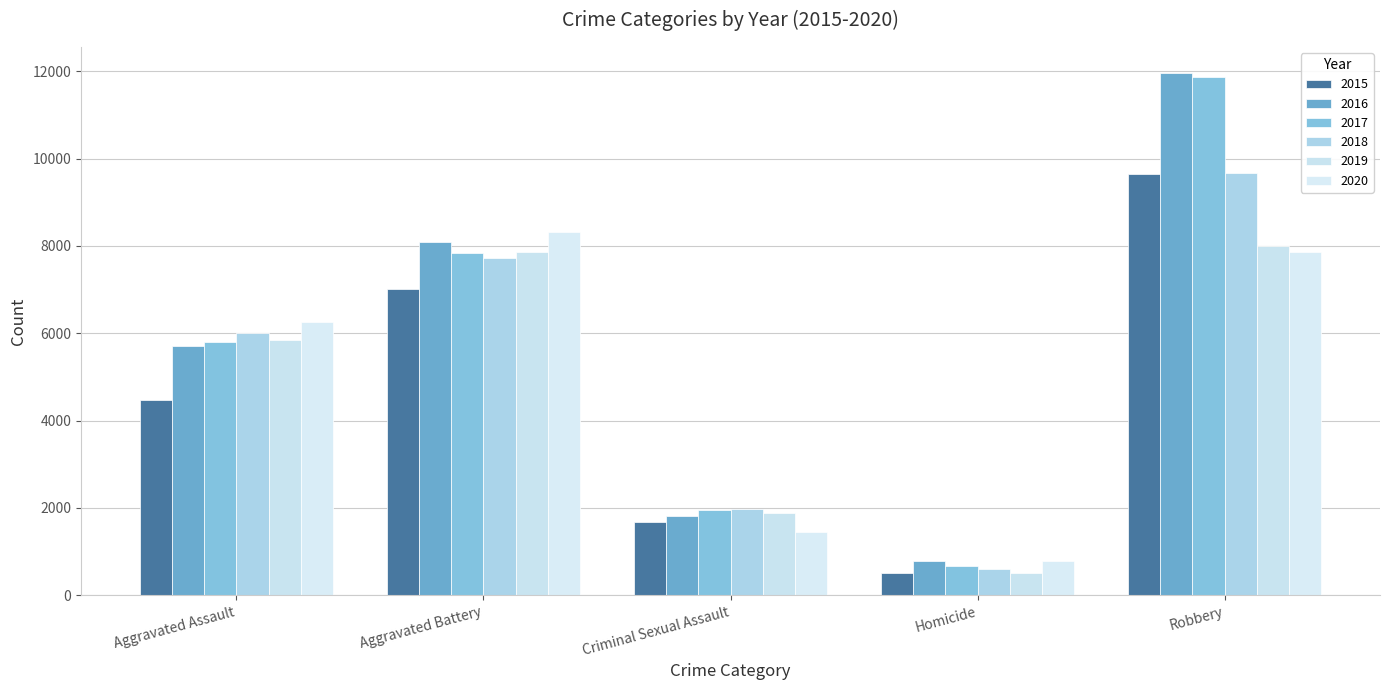

What position from the right is Criminal Sexual Assault?

3